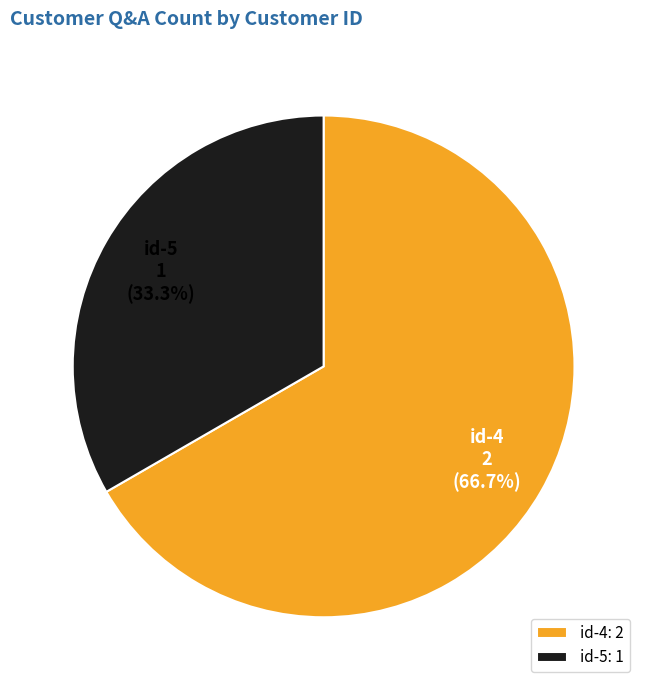

Which category has the smallest portion of the pie?

id-5